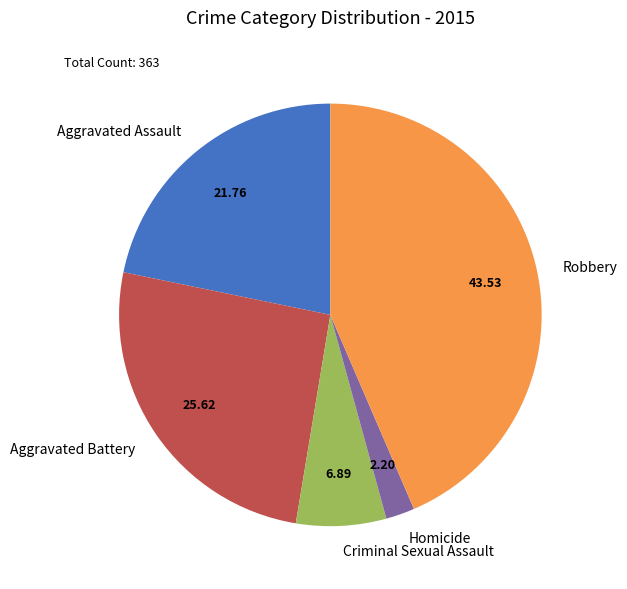

Which slice is the smallest?

Homicide